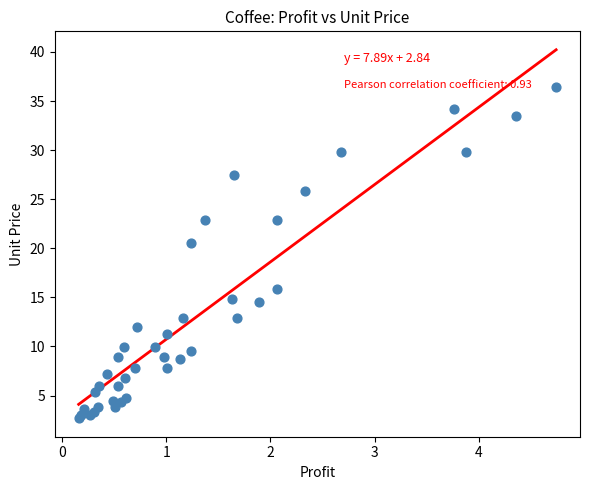

What Y value in the scatter plot is closest to 19?

20.6